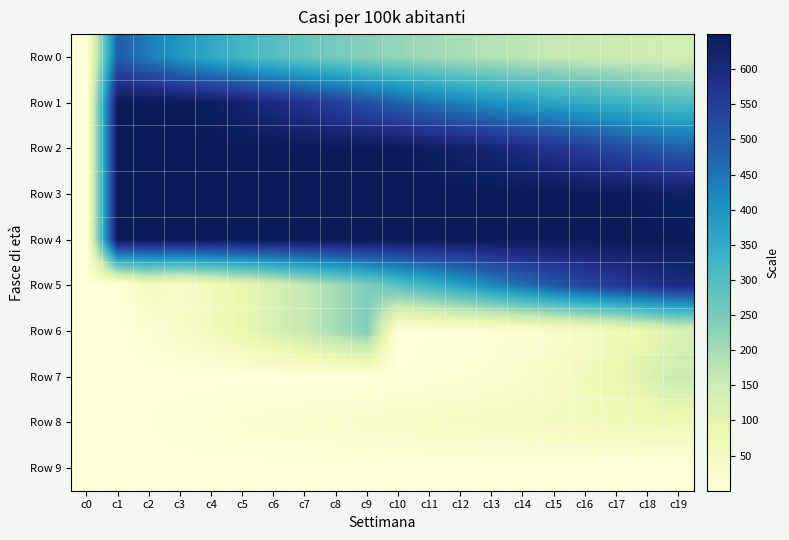

What is the difference between the highest and lowest values at c18?

650.0